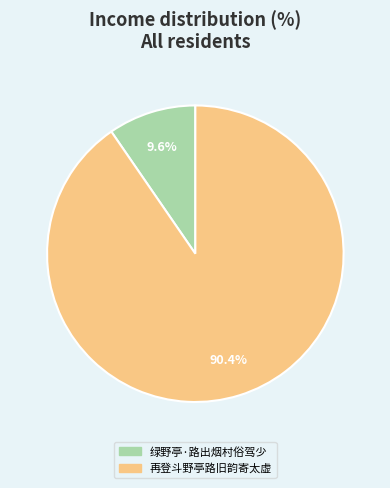

Which has a higher value, 再登斗野亭路旧韵寄太虚 or 绿野亭·路出烟村俗驾少?

再登斗野亭路旧韵寄太虚